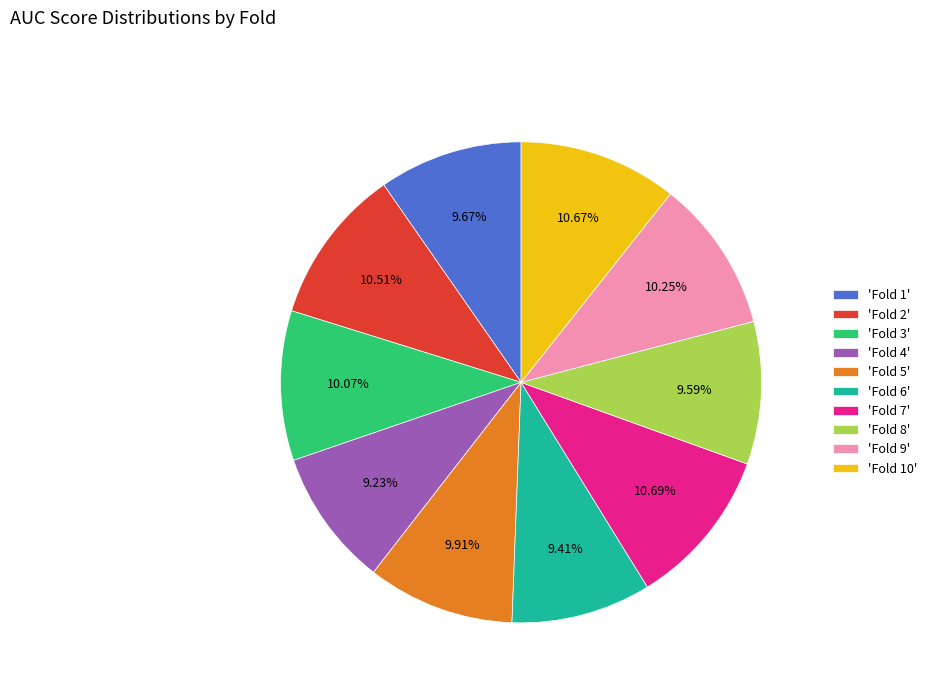

Combined, do 'Fold 3' and 'Fold 10' account for over 50%?

No